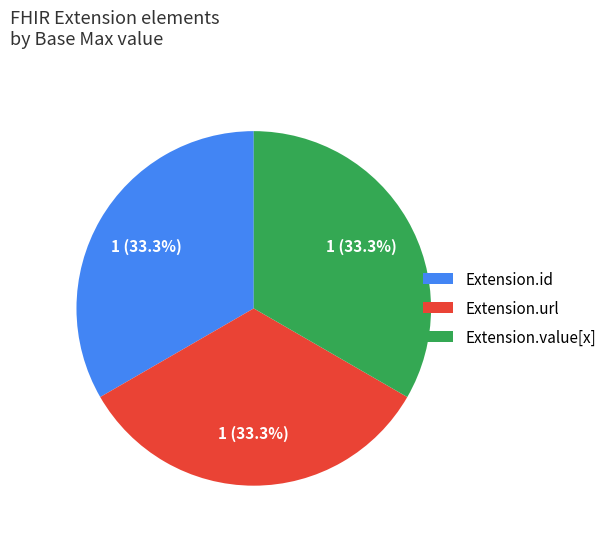

To the nearest percent, what is the difference between the largest and smallest slice percentages?

0%